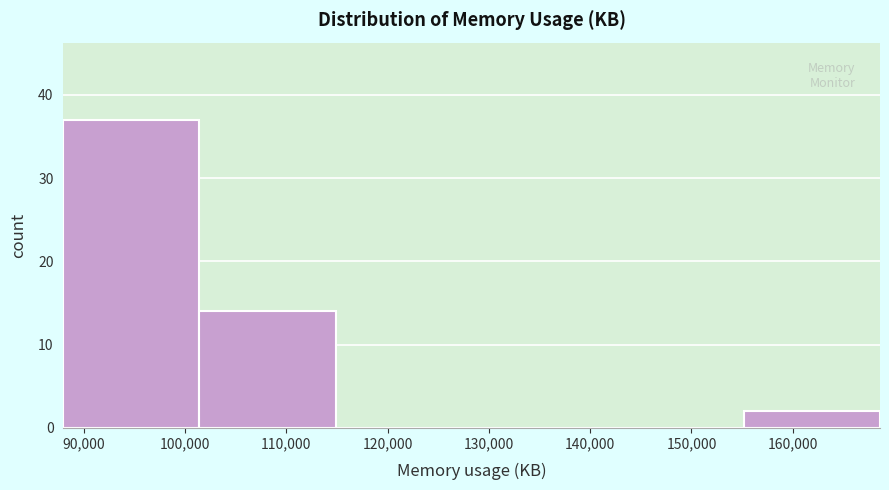

Reading left to right, list every bar in this chart as the range it spans on the x-axis followed by its height. Neither the bar edges nor the heights are printed on the chart, so give them approximately, as read against the axes.

88000 to 101000: 37
101000 to 115000: 14
115000 to 128000: 0
128000 to 142000: 0
142000 to 155000: 0
155000 to 169000: 2